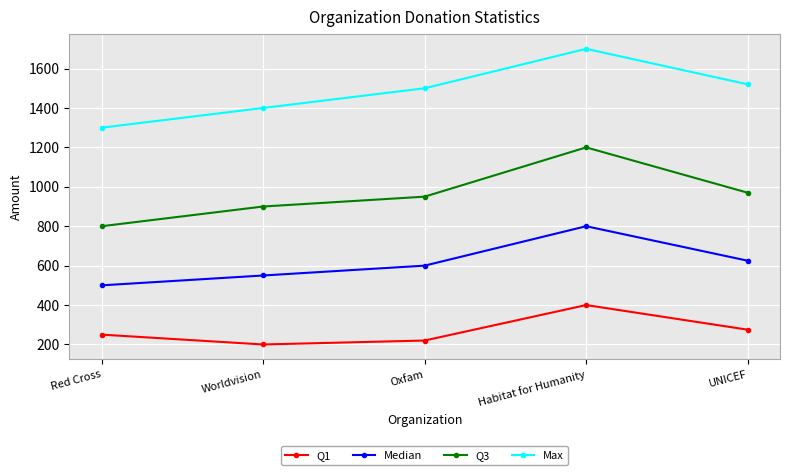

What position from the left is Habitat for Humanity?

4